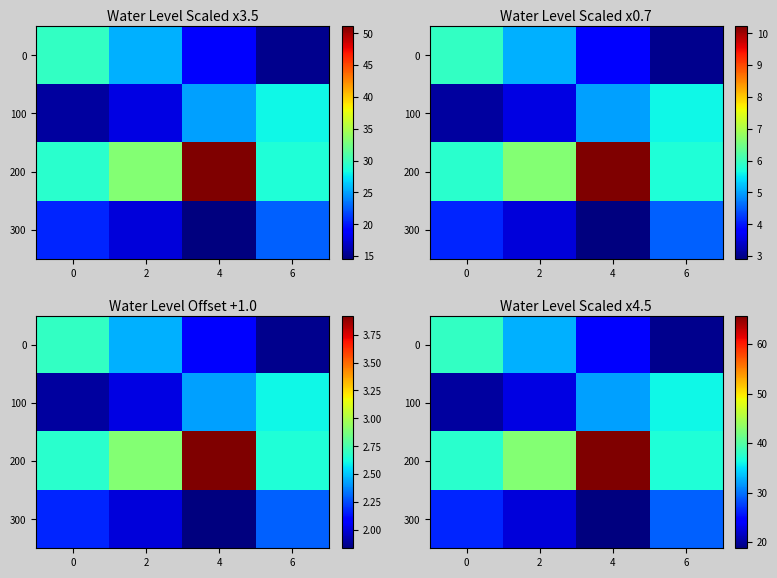

What is the difference between the second highest and minimum values in the 100 series?

12.0